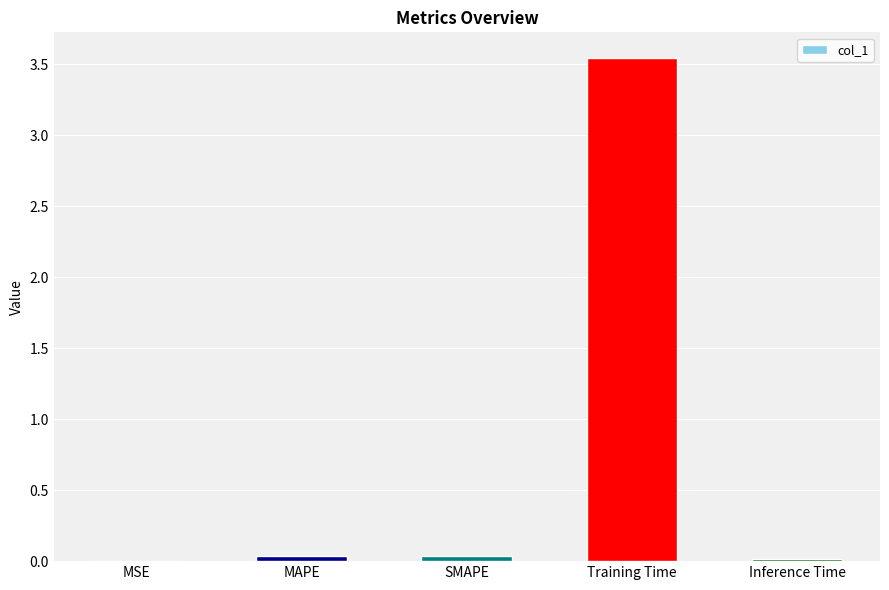

The chart shows a value of 0.0 at SMAPE. True or false?

True